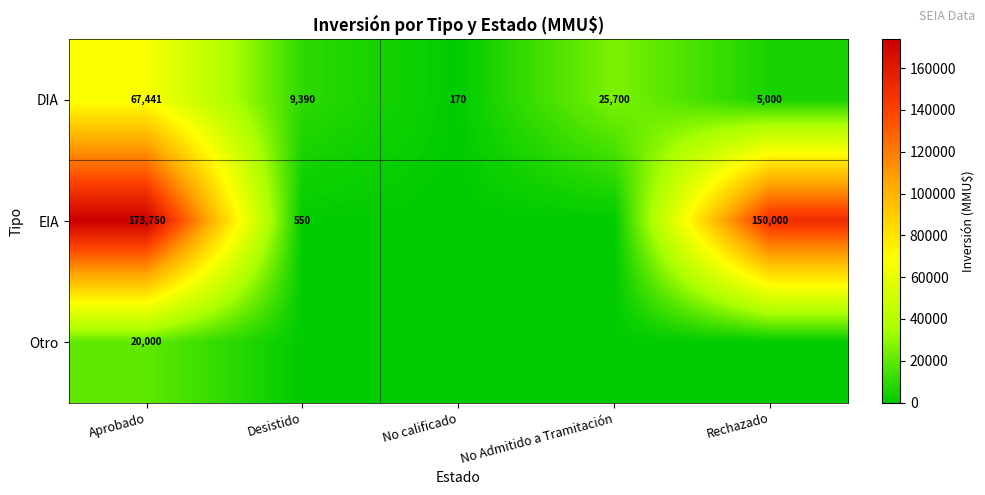

At which category is the sum across all series the highest?

Aprobado